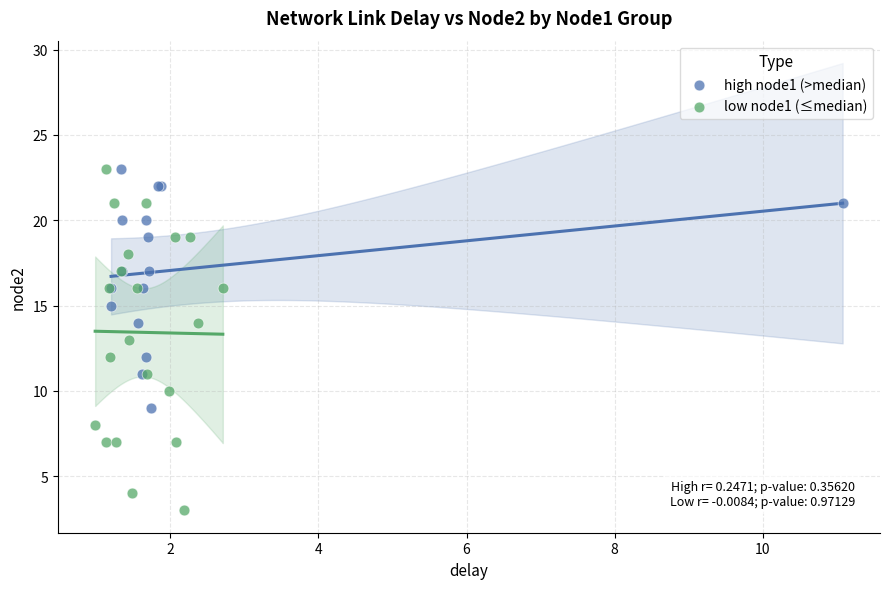

Which series has the widest spread of Y values?

low node1 (≤median)